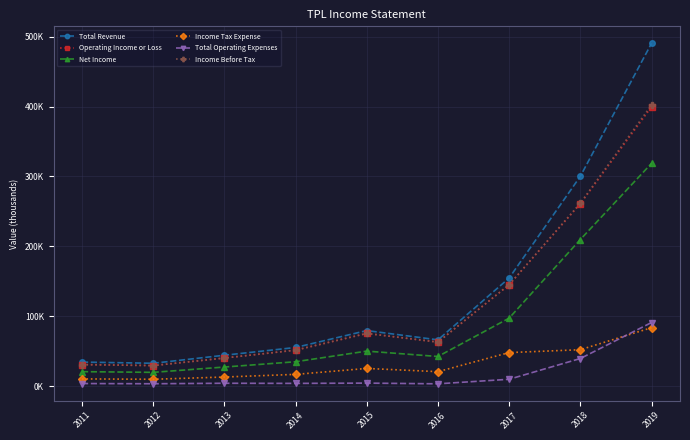

The Total Operating Expenses series shows 9700 at 2017. True or false?

True